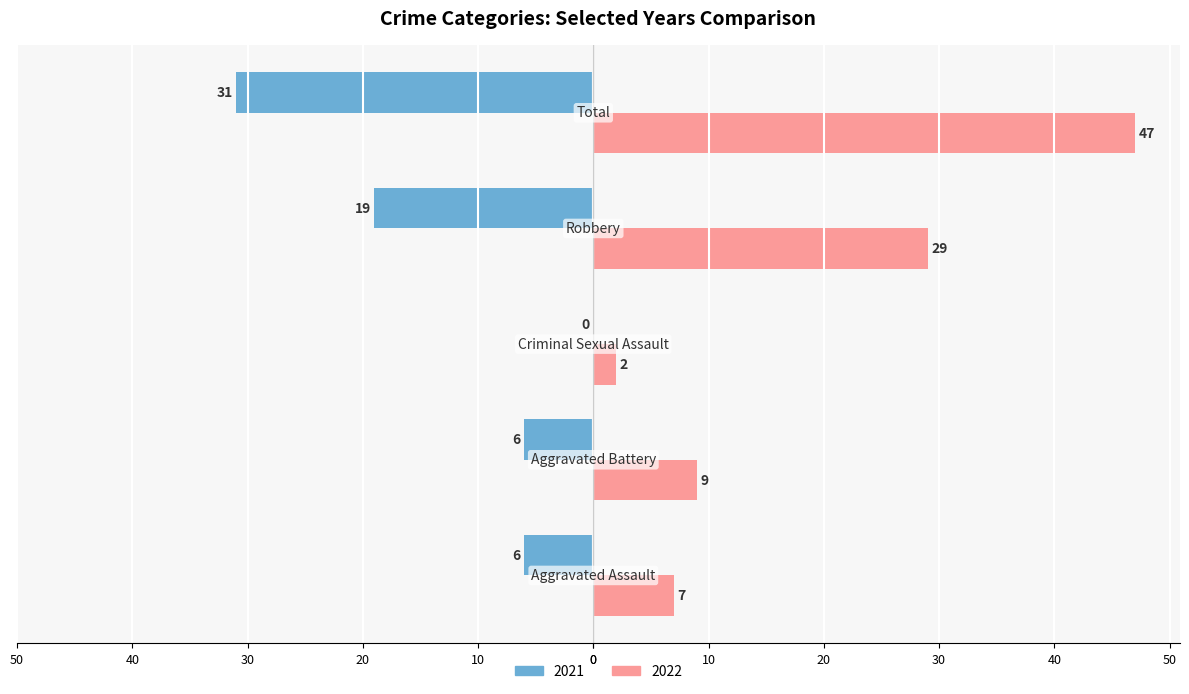

What are all the series names shown in the legend?

2021, 2022